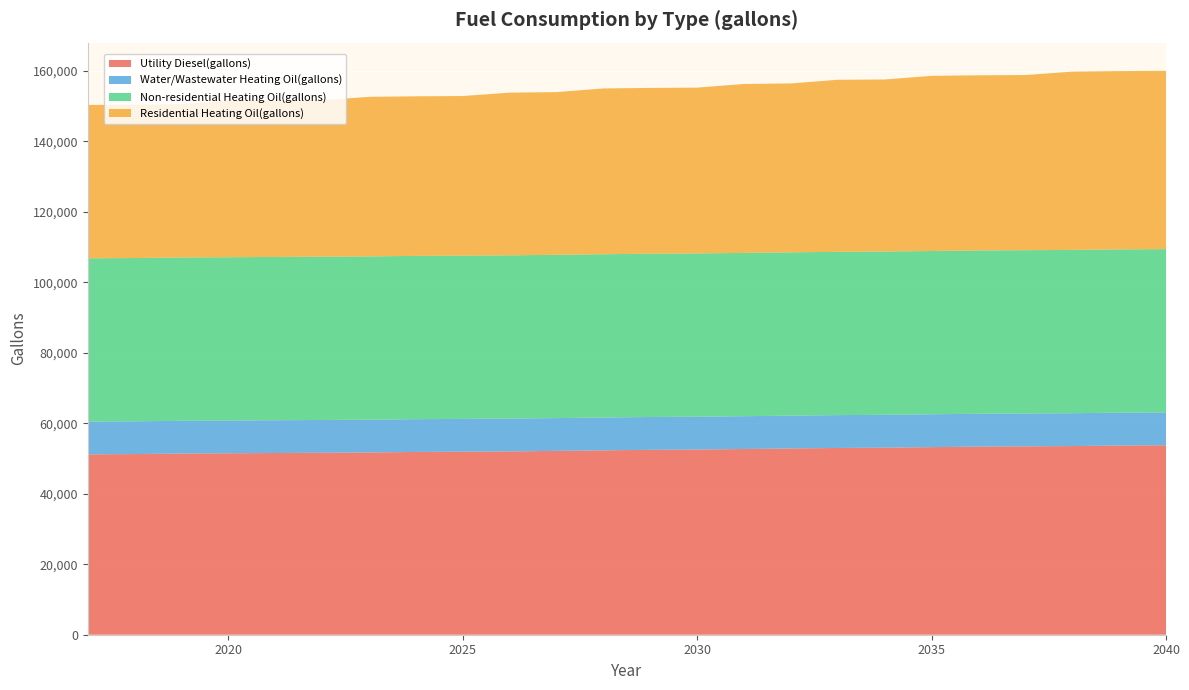

Reading left to right, extract all data points from this chart.

Utility Diesel(gallons): 2017=51163.7	2018=51239.4	2019=51390.8	2020=51466.5	2021=51542.2	2022=51617.8	2023=51693.5	2024=51844.9	2025=51920.6	2026=51996.3	2027=52147.7	2028=52299.0	2029=52450.4	2030=52526.1	2031=52677.5	2032=52828.8	2033=52980.2	2034=53055.9	2035=53207.3	2036=53358.6	2037=53434.3	2038=53510.0	2039=53661.4	2040=53737.1
Water/Wastewater Heating Oil(gallons): 2017=9290.5	2018=9291.6	2019=9293.1	2020=9294.3	2021=9295.7	2022=9297.0	2023=9298.3	2024=9299.4	2025=9300.9	2026=9302.6	2027=9304.6	2028=9306.5	2029=9308.2	2030=9310.2	2031=9312.0	2032=9314.2	2033=9316.0	2034=9317.9	2035=9319.7	2036=9321.4	2037=9322.9	2038=9324.3	2039=9325.7	2040=9327.2
Non-residential Heating Oil(gallons): 2017=46318.8	2018=46318.8	2019=46318.8	2020=46318.8	2021=46318.8	2022=46318.8	2023=46318.8	2024=46318.8	2025=46318.8	2026=46318.8	2027=46318.8	2028=46318.8	2029=46318.8	2030=46318.8	2031=46318.8	2032=46318.8	2033=46318.8	2034=46318.8	2035=46318.8	2036=46318.8	2037=46318.8	2038=46318.8	2039=46318.8	2040=46318.8
Residential Heating Oil(gallons): 2017=43492.0	2018=43492.0	2019=43492.0	2020=44376.4	2021=44376.4	2022=44376.4	2023=45260.8	2024=45260.8	2025=45260.8	2026=46145.2	2027=46145.2	2028=47029.7	2029=47029.7	2030=47029.7	2031=47914.1	2032=47914.1	2033=48798.5	2034=48798.5	2035=49682.9	2036=49682.9	2037=49682.9	2038=50567.3	2039=50567.3	2040=50567.3